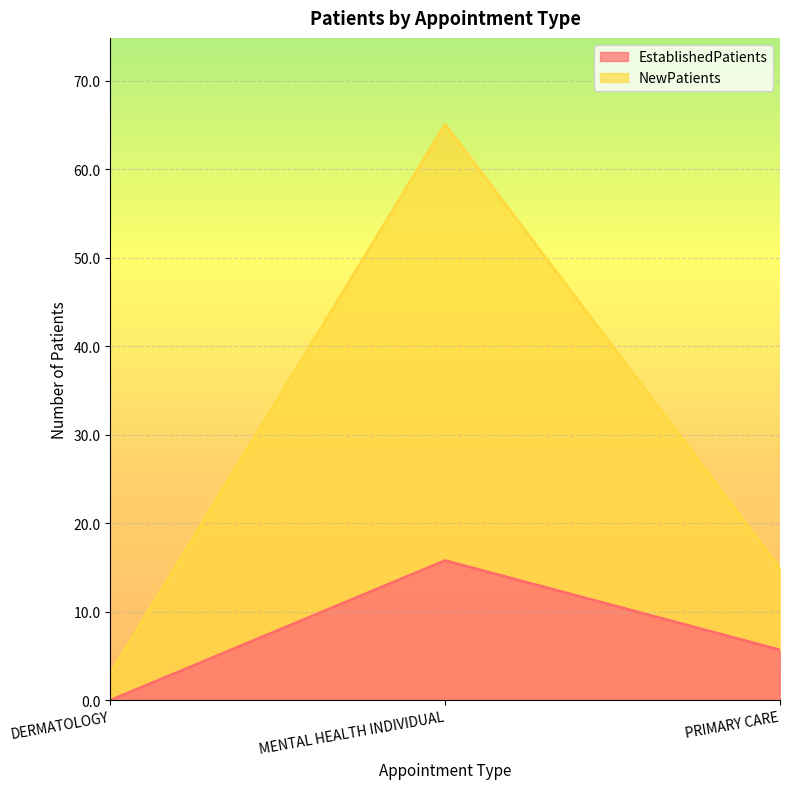

At how many categories does at least one series exceed 27?

1